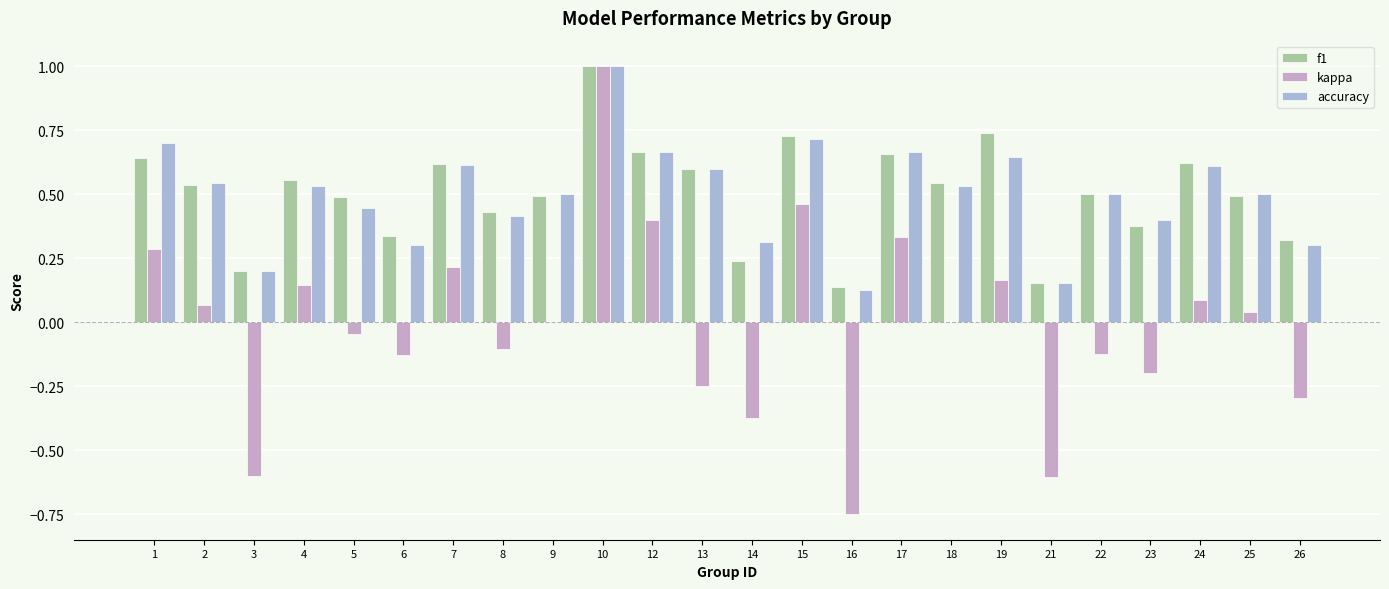

Count the number of data series in this chart.

3